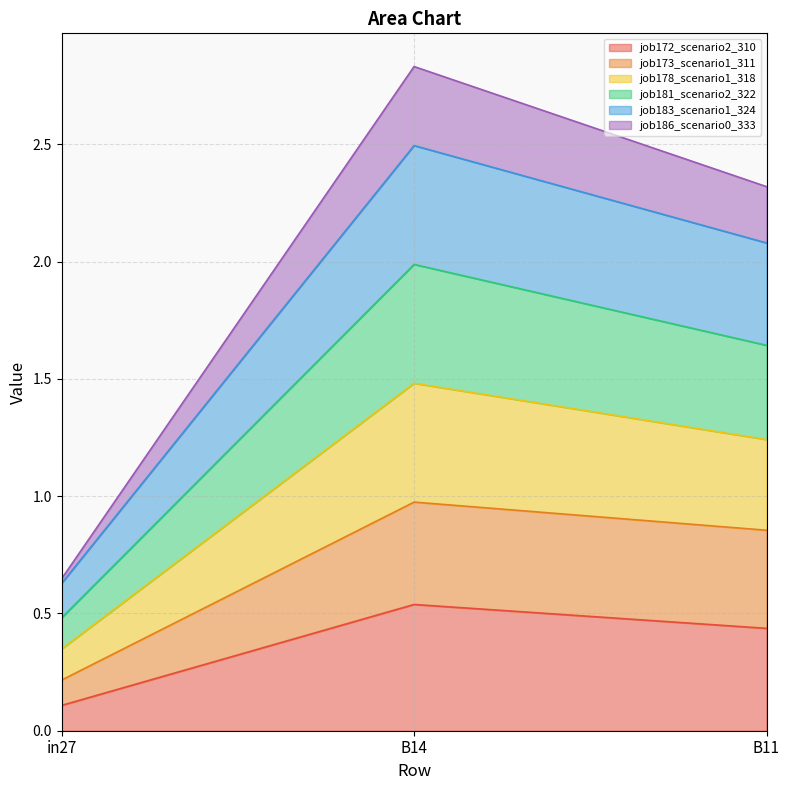

What is the total value across all series at B11?

2.3